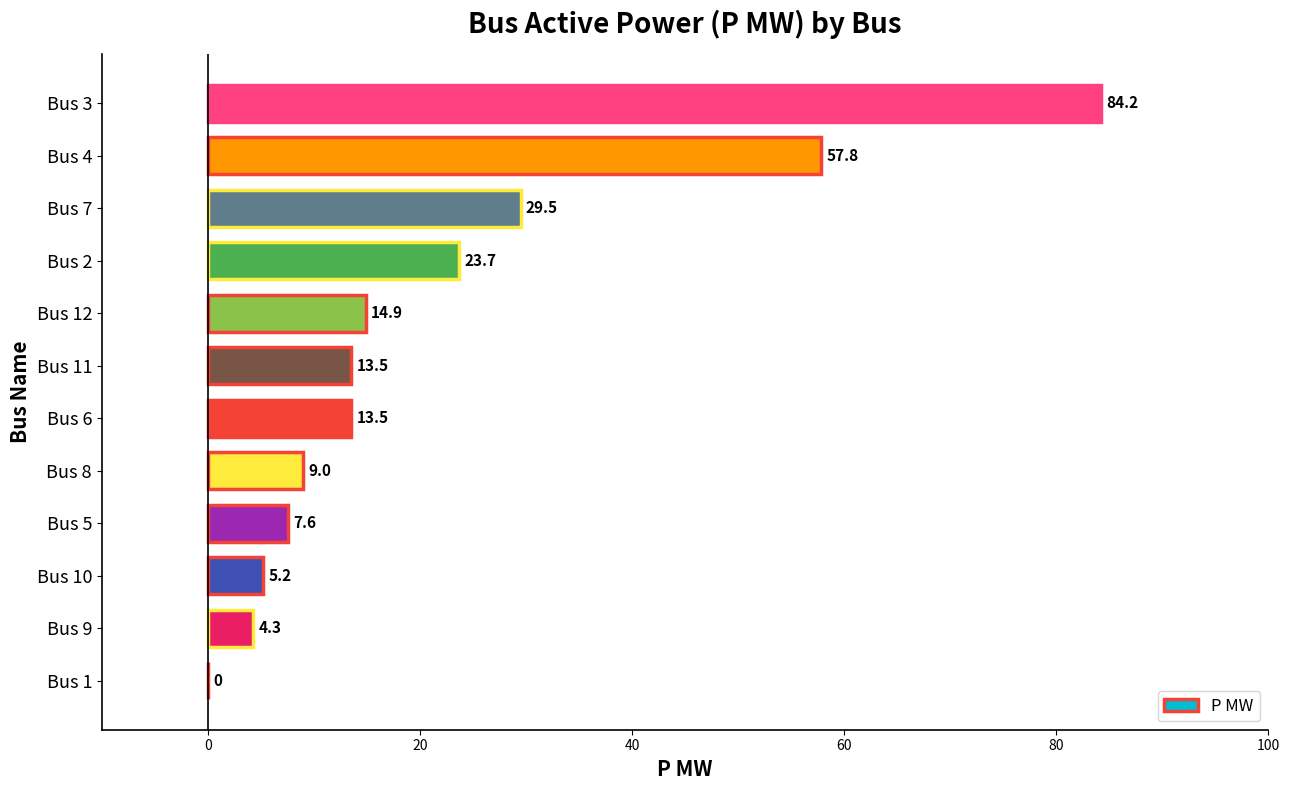

What is the sum of all values?

263.2